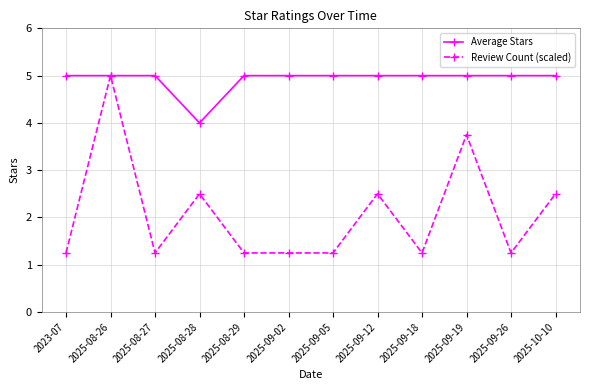

How many categories are shown in the chart?

12